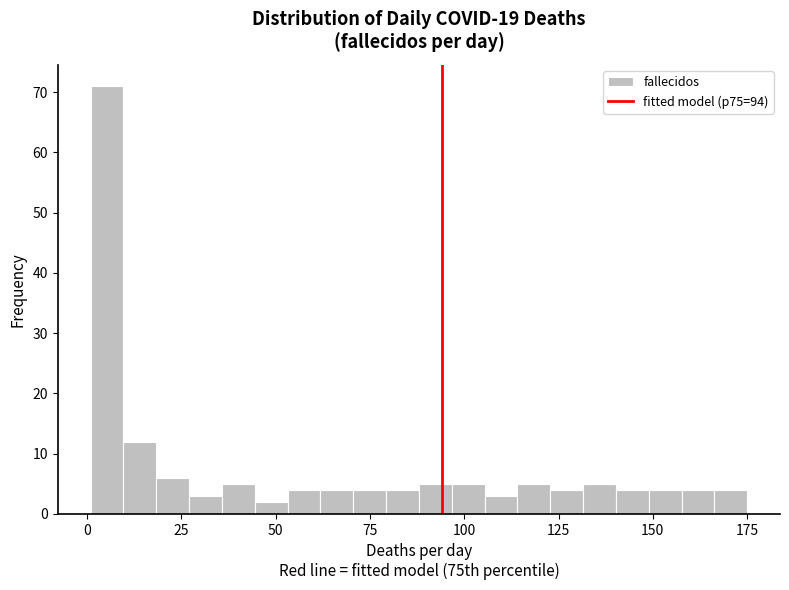

Read against the x-axis, roughly where is the centre of the tallest bar?

5